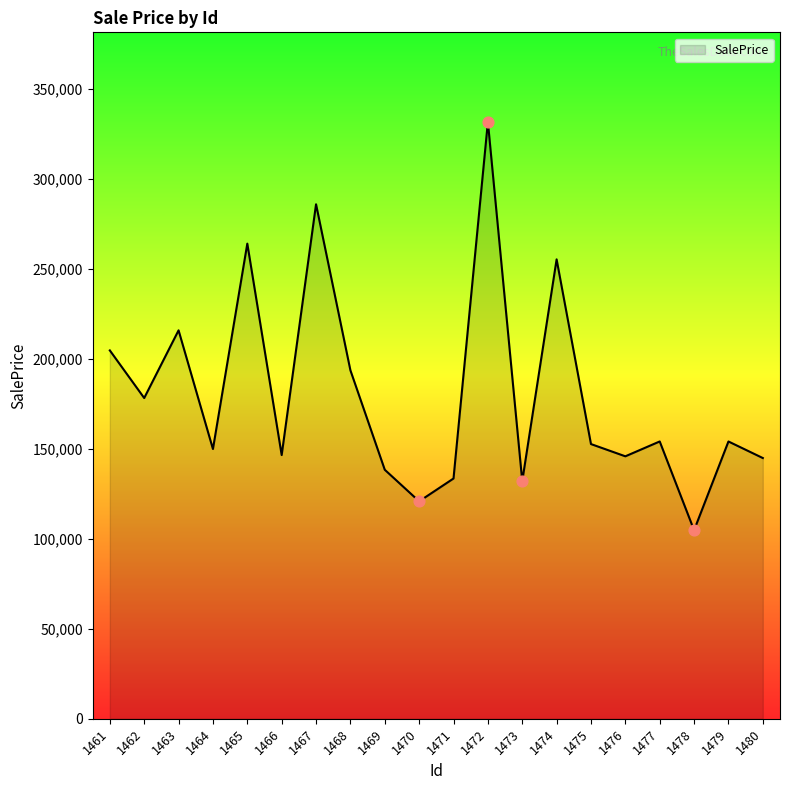

What is the ratio of the value at 1466 to the value at 1462?

0.8